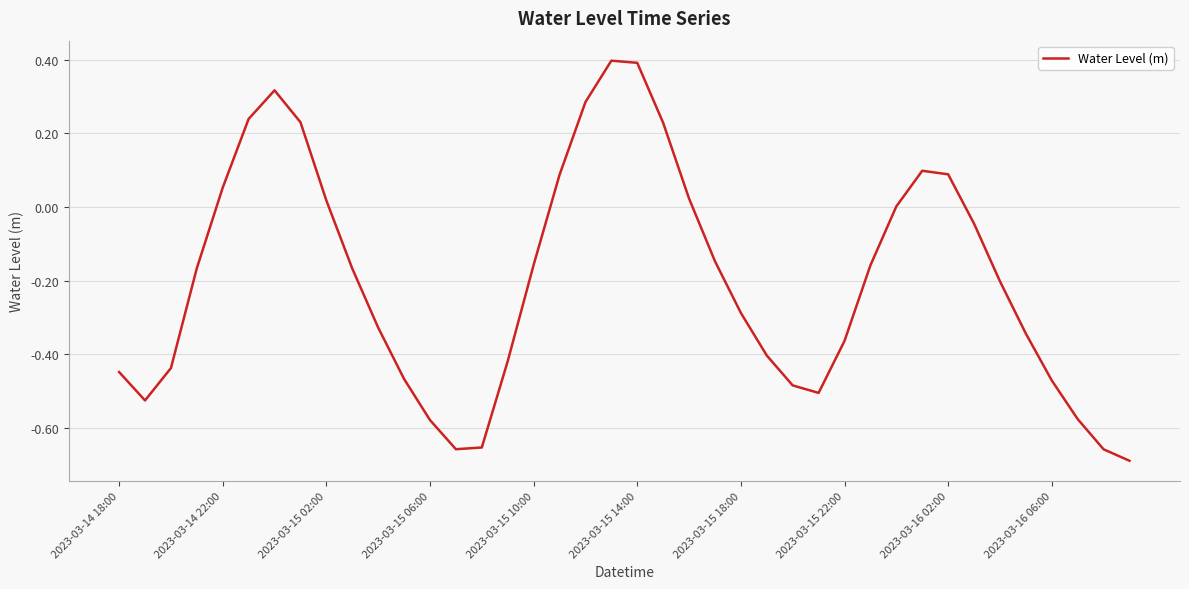

What is the maximum value shown in the chart?

0.4